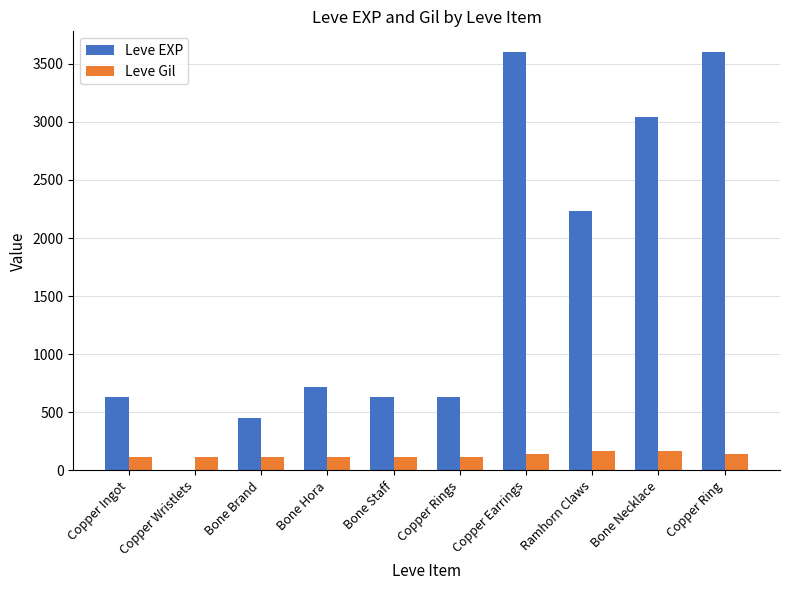

What is the total value across all series at Bone Brand?

562